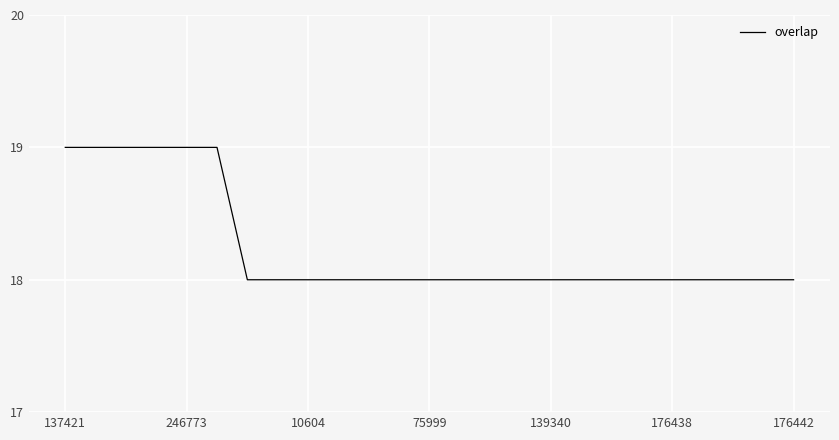

What is the minimum value shown in the chart?

18